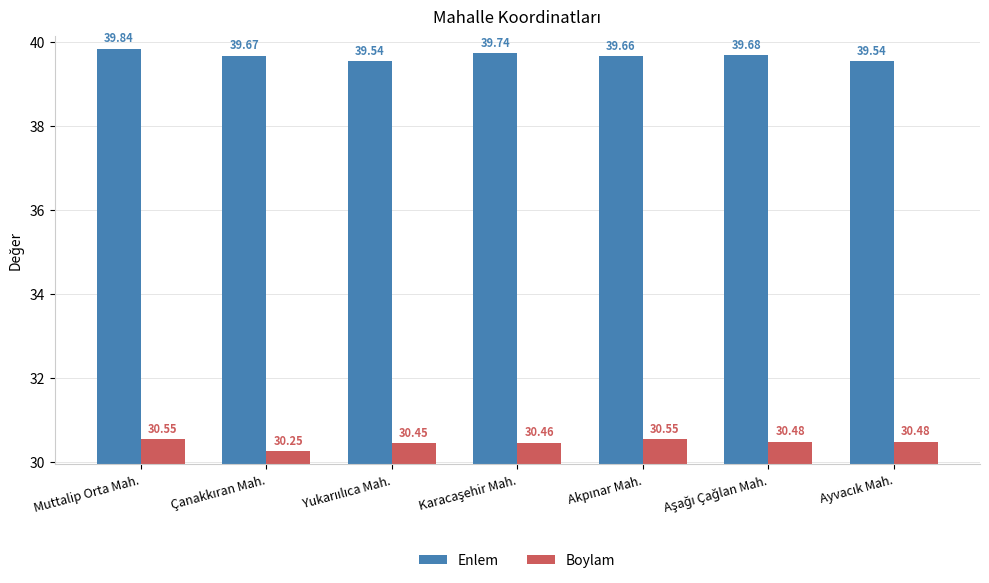

Rank the series by their maximum value, from lowest to highest.

Boylam, Enlem